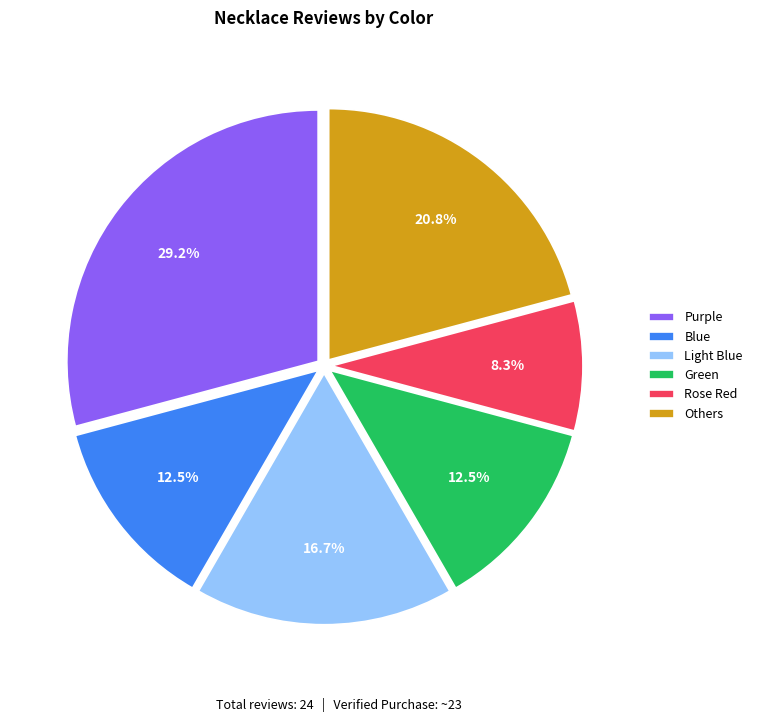

Which has a higher value, Light Blue or Blue?

Light Blue